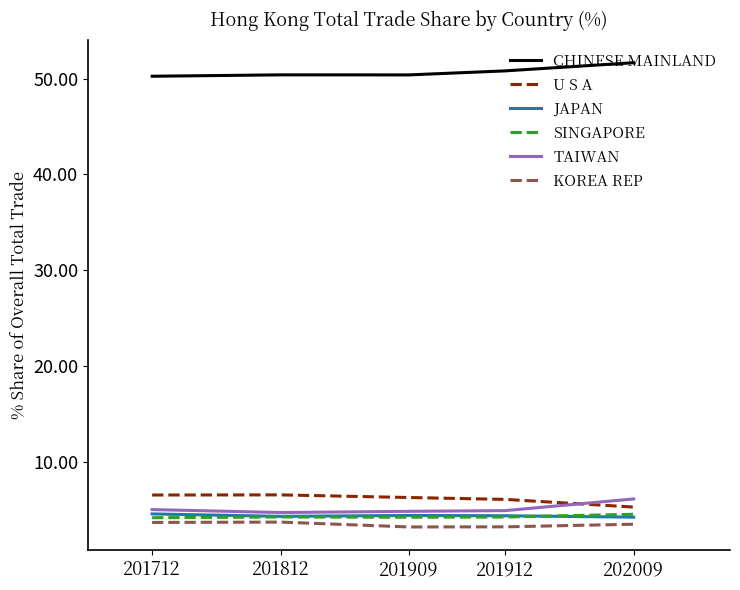

Count the number of categories in the chart.

5